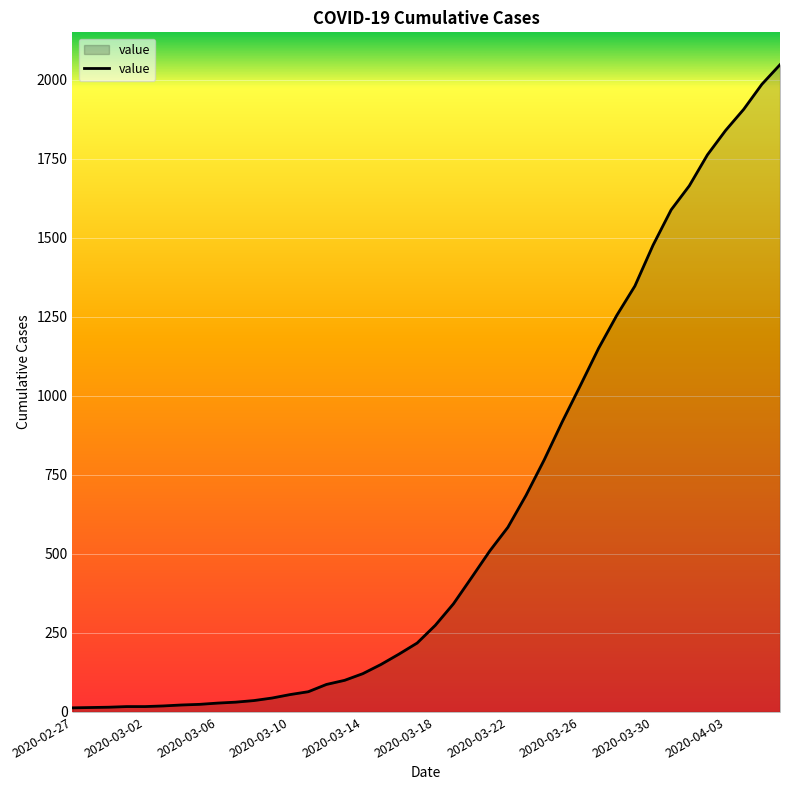

Does the chart have visible grid lines?

Yes